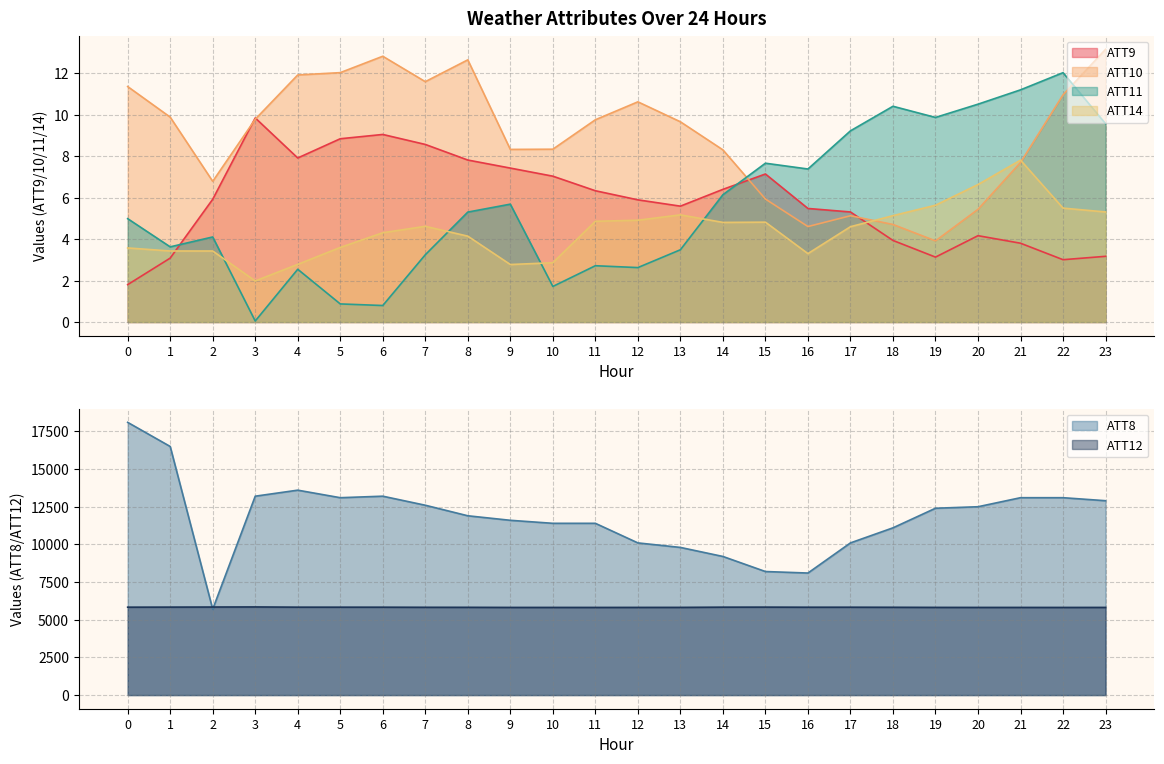

What is the maximum value shown in the chart?

18100.0